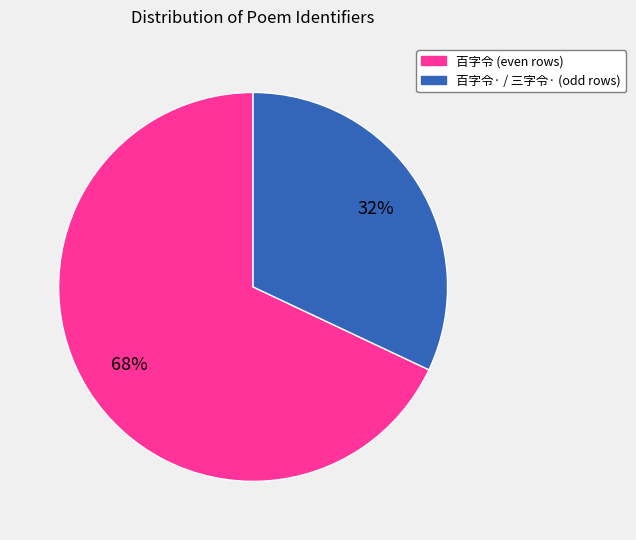

To the nearest percent, what is the difference between the largest and smallest slice percentages?

36%